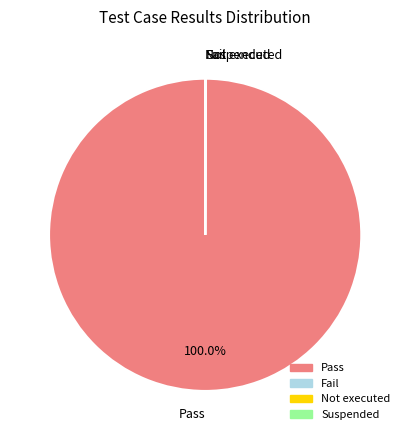

What is the largest slice in the pie chart?

Pass